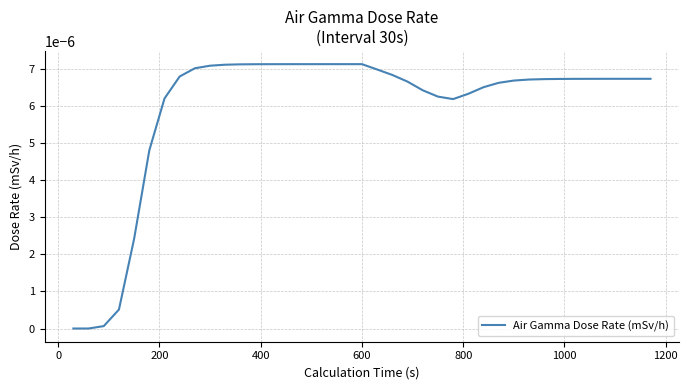

How many lines are shown in the chart?

1